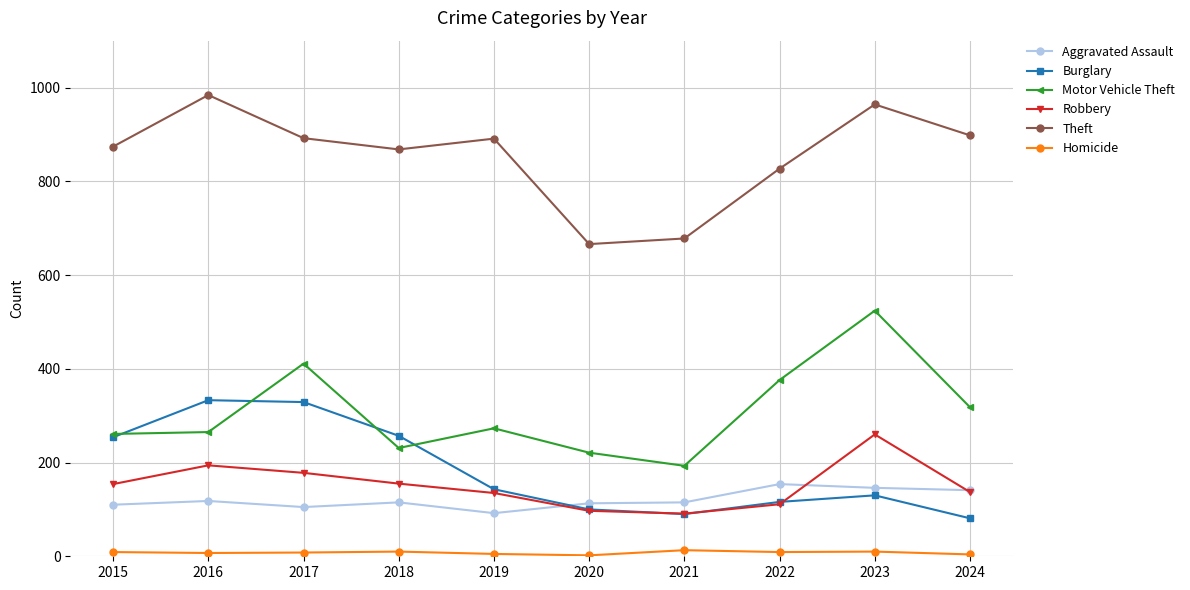

Which series has the widest spread of values?

Motor Vehicle Theft